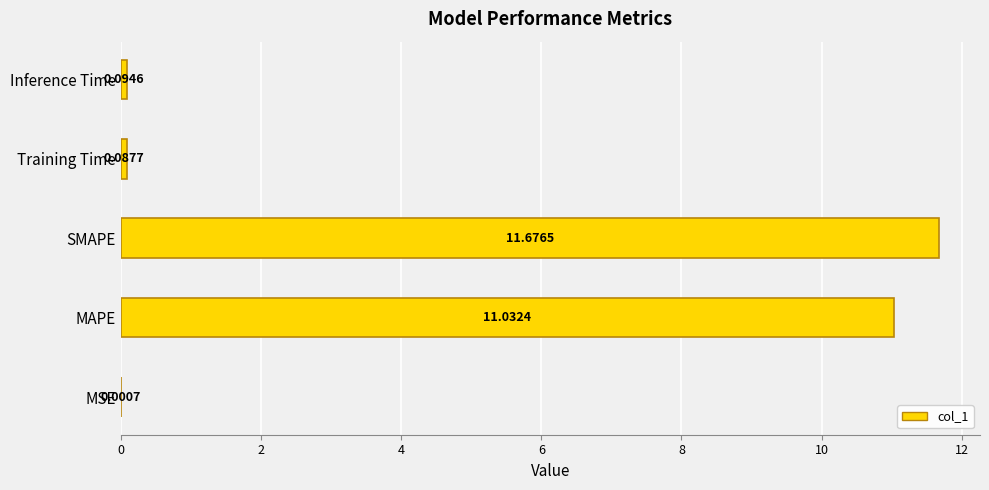

What is the sum of the values at Training Time and MAPE?

11.1